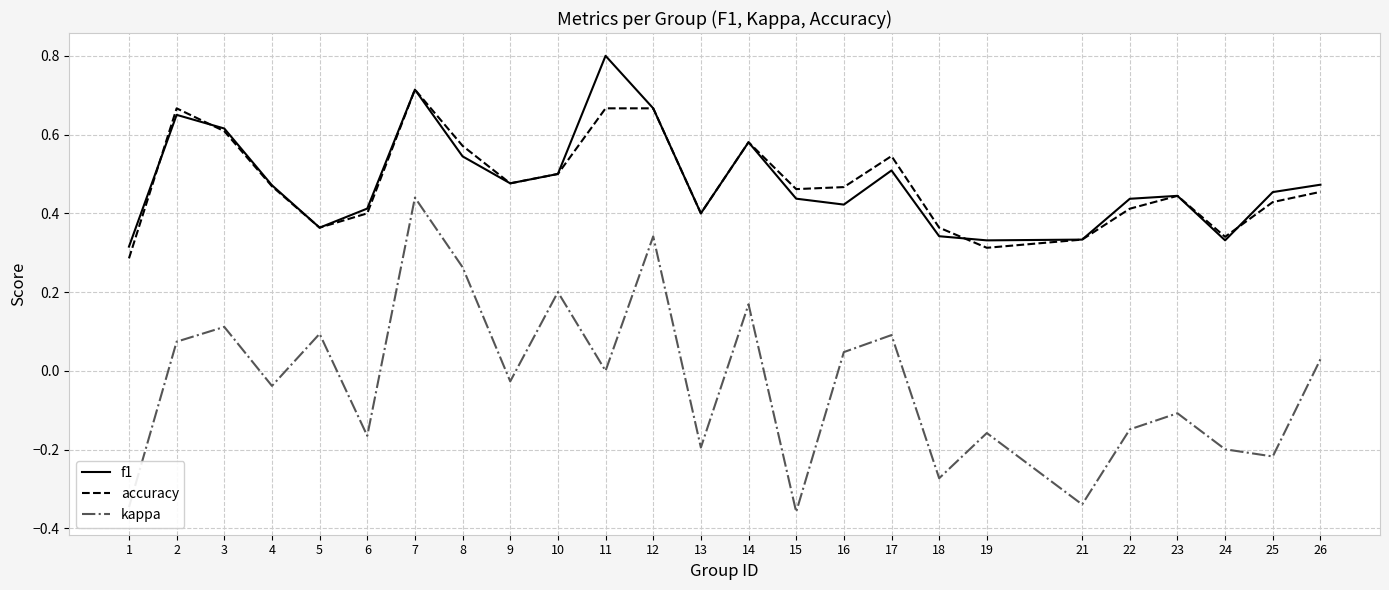

Where do f1 and accuracy first cross each other?

1 and 2